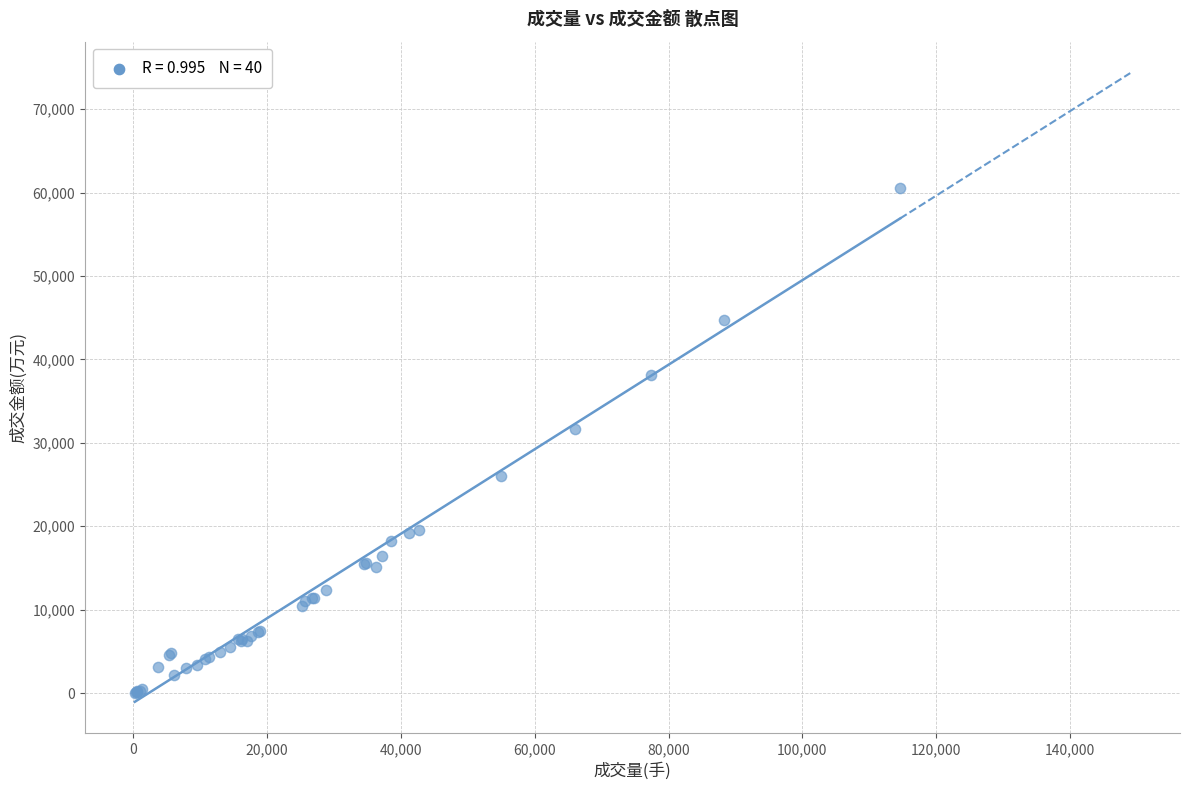

What Y value in the scatter plot is closest to 30307?

31614